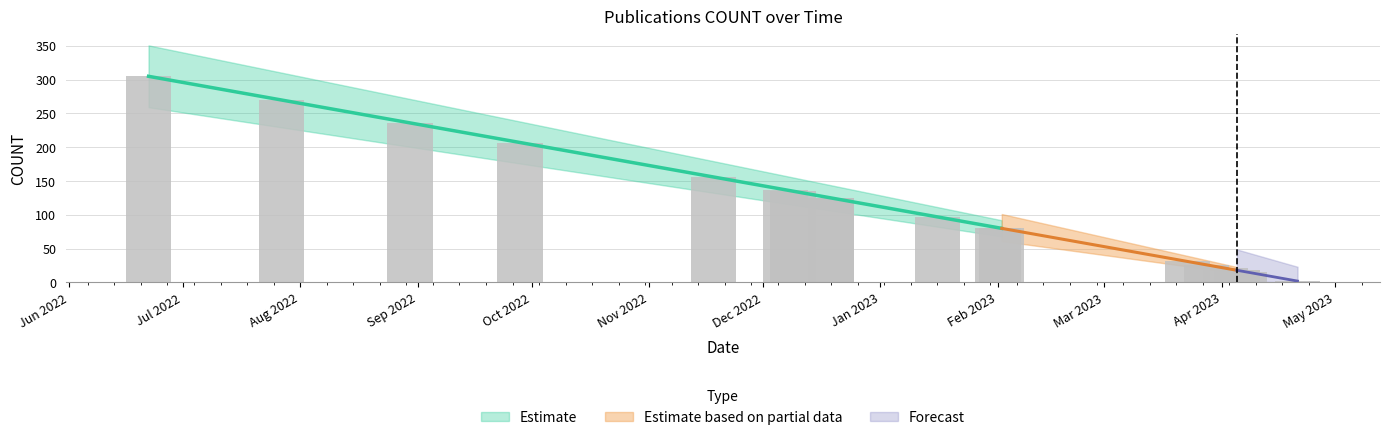

Are the bars grouped side by side (vs. stacked)?

No